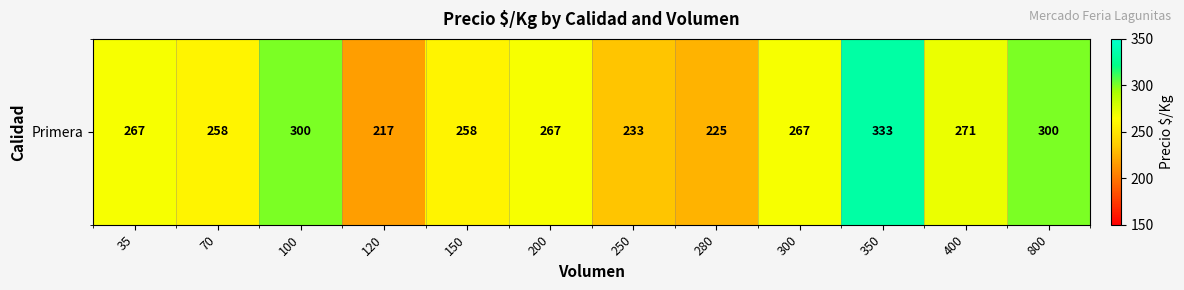

Rank the categories by value from highest to lowest.

350, 100, 800, 400, 35, 200, 300, 70, 150, 250, 280, 120